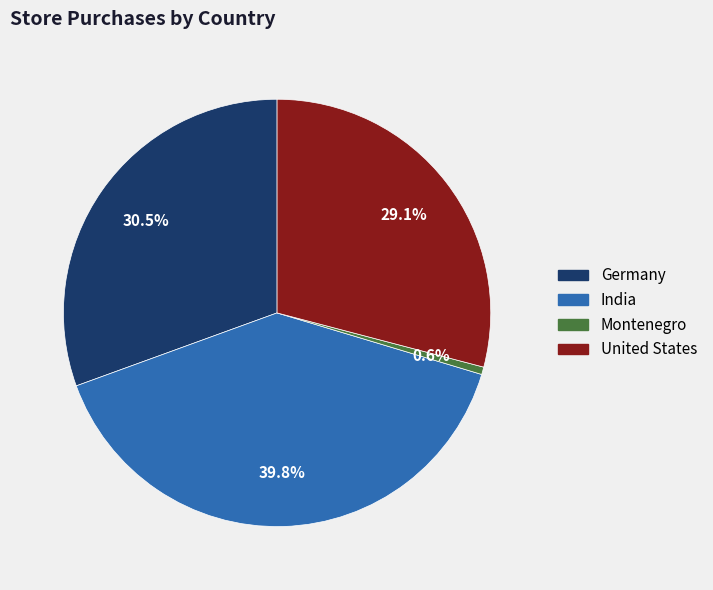

Between United States and Montenegro, which is larger?

United States